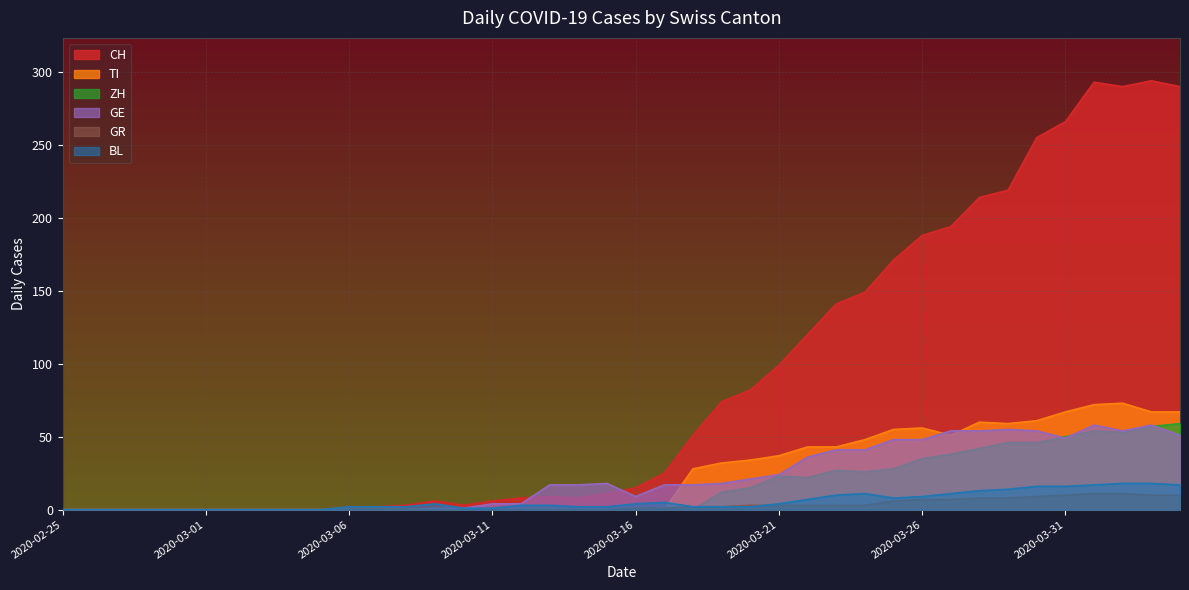

What is the average value of the GE series?

22